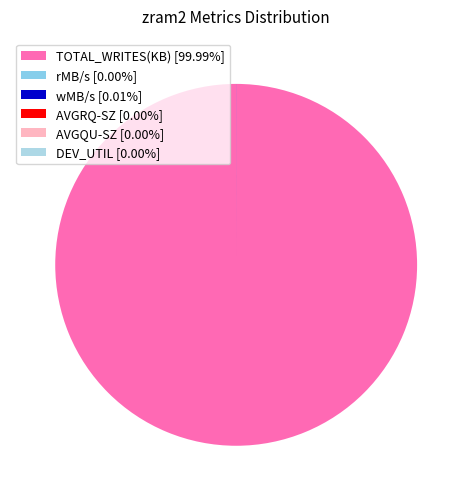

Between DEV_UTIL and AVGQU-SZ, which is larger?

AVGQU-SZ